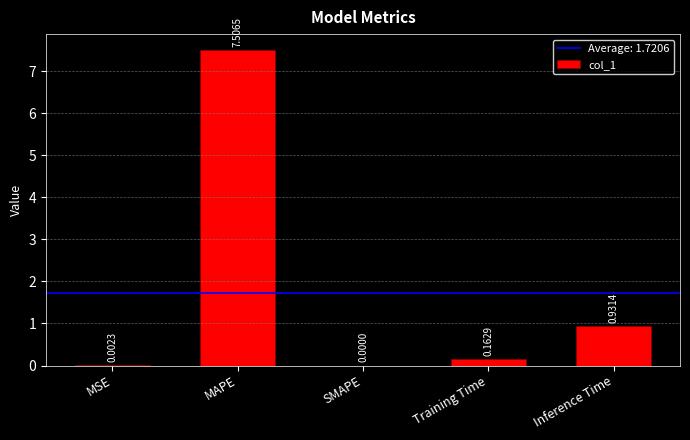

Where is the data nearest to the value 3?

Inference Time